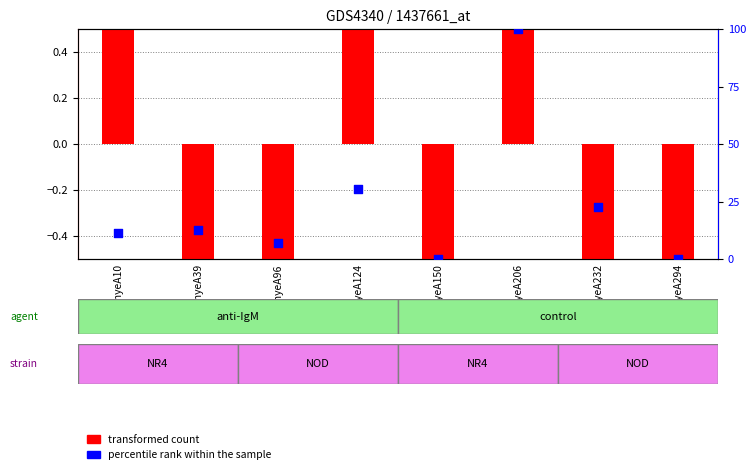

At how many categories does at least one series exceed 26?

2